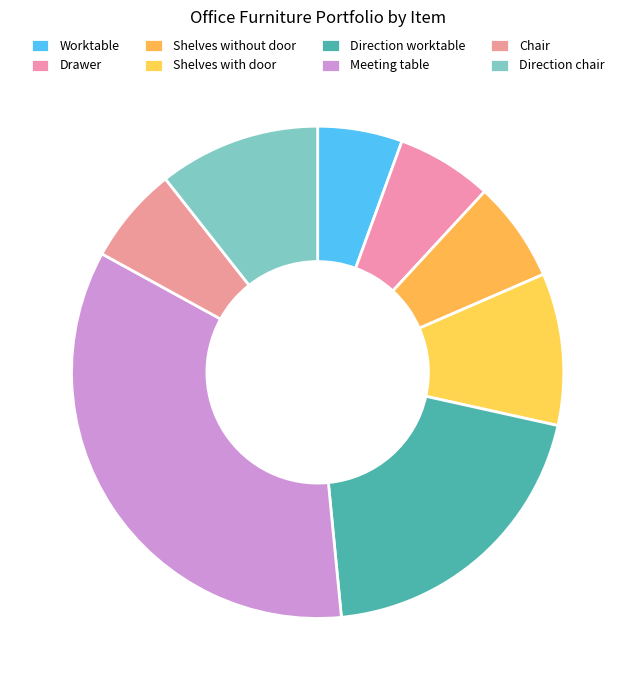

How many slices are in this pie chart?

8